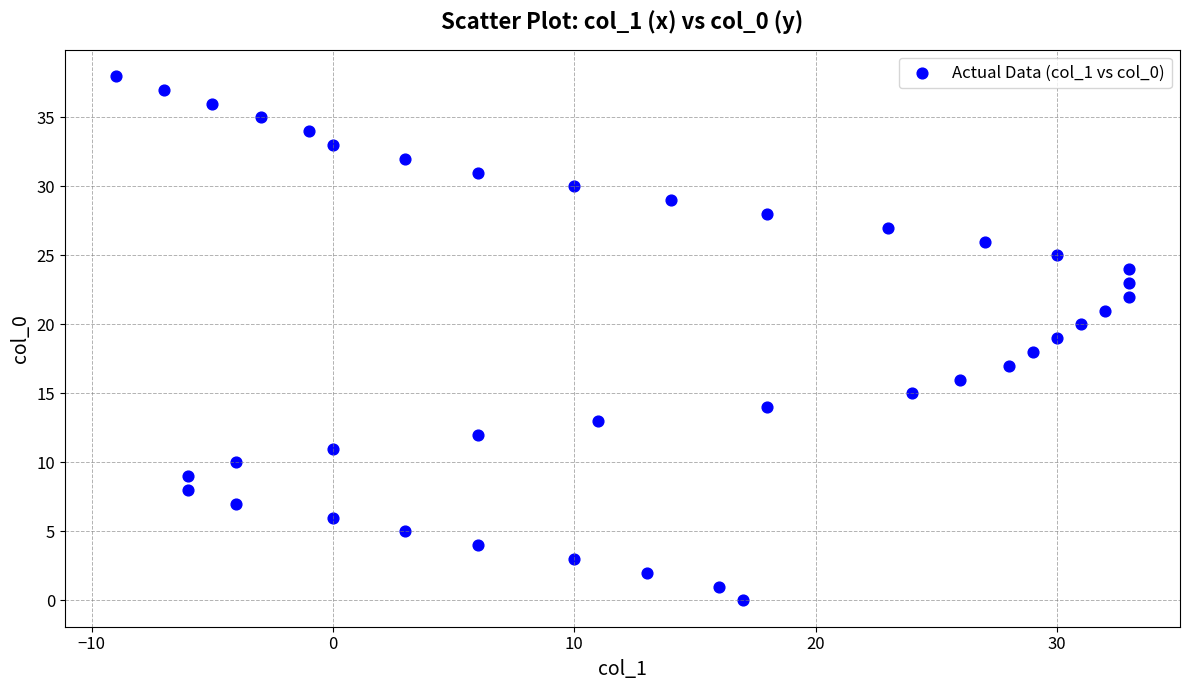

What is the range of Y values (max minus min)?

38